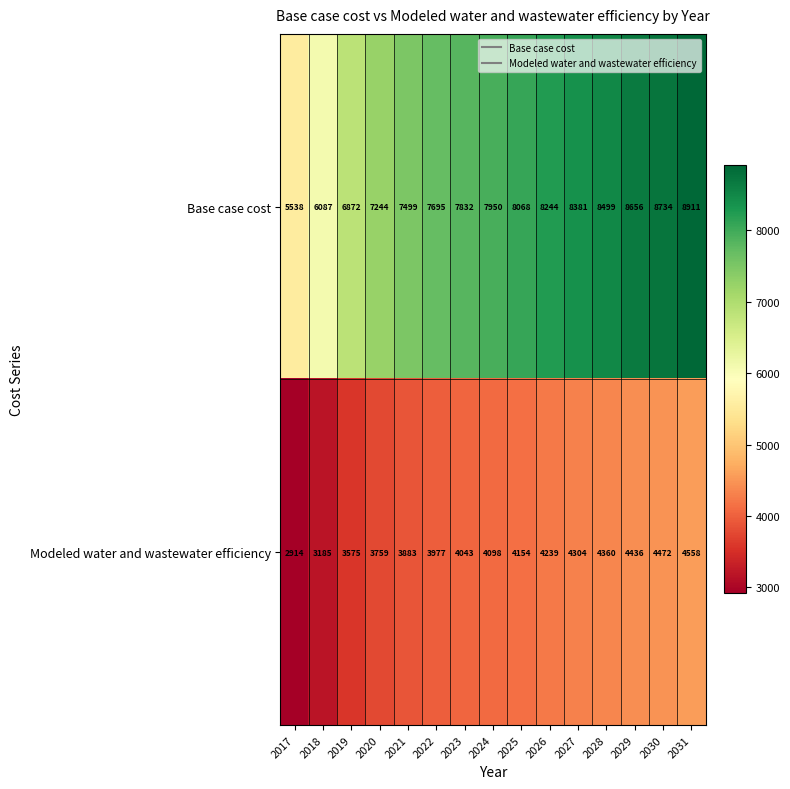

Reading left to right, extract all data points from this chart.

Base case cost: 2017=5538	2018=6087	2019=6872	2020=7244	2021=7499	2022=7695	2023=7832	2024=7950	2025=8068	2026=8244	2027=8381	2028=8499	2029=8656	2030=8734	2031=8911
Modeled water and wastewater efficiency: 2017=2914	2018=3185	2019=3575	2020=3759	2021=3883	2022=3977	2023=4043	2024=4098	2025=4154	2026=4239	2027=4304	2028=4360	2029=4436	2030=4472	2031=4558